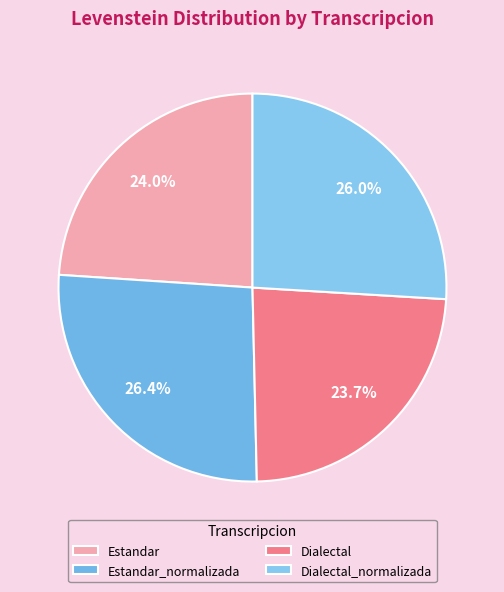

How many slices are in this pie chart?

4